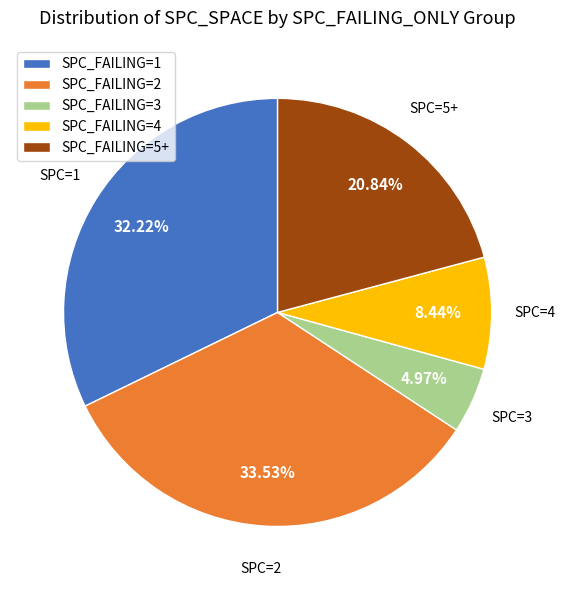

Does SPC_FAILING=1 represent more than half of the total?

No